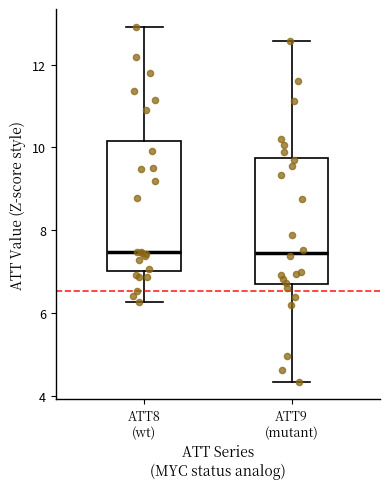

Reading left to right, read every box against the y-axis: the position of its median line, the range the box covers, and the ends of its whiskers. The values are not printed on the chart, so give them approximately, as read against the axis.

ATT8 (wt): median 7.4, box 7.0 to 10.2, whiskers 6.2 to 13.0
ATT9 (mutant): median 7.4, box 6.6 to 9.8, whiskers 4.4 to 12.6